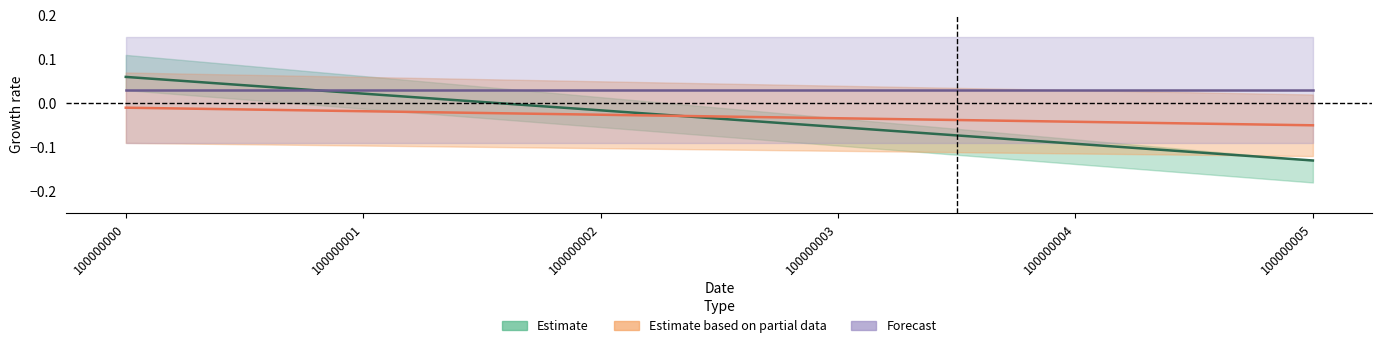

What is the total value across all series at 100000003?

-0.1